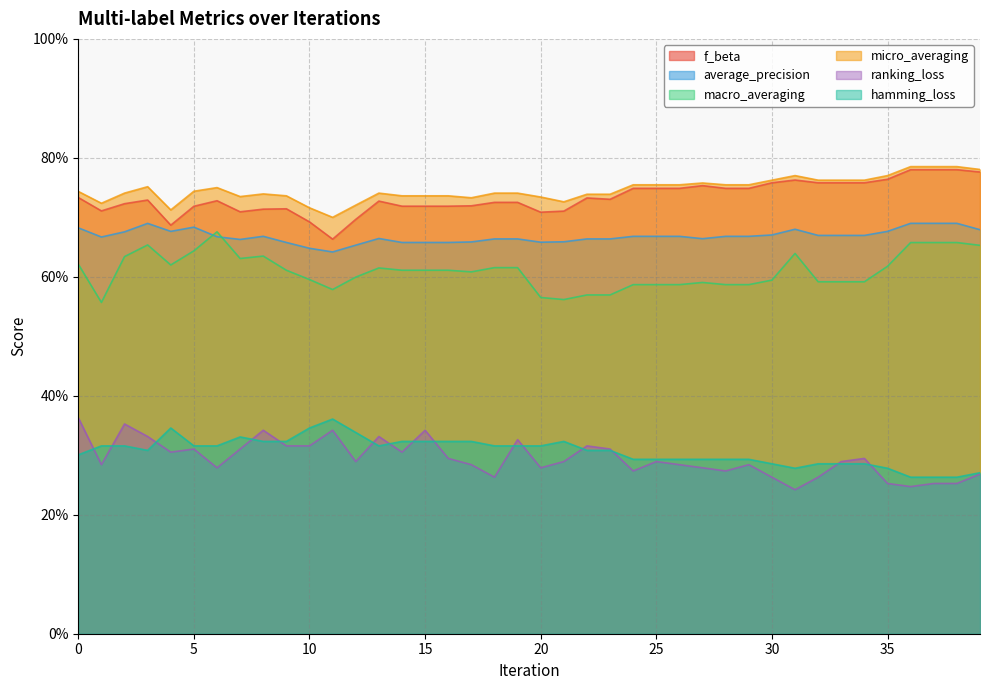

Does the chart have visible grid lines?

Yes